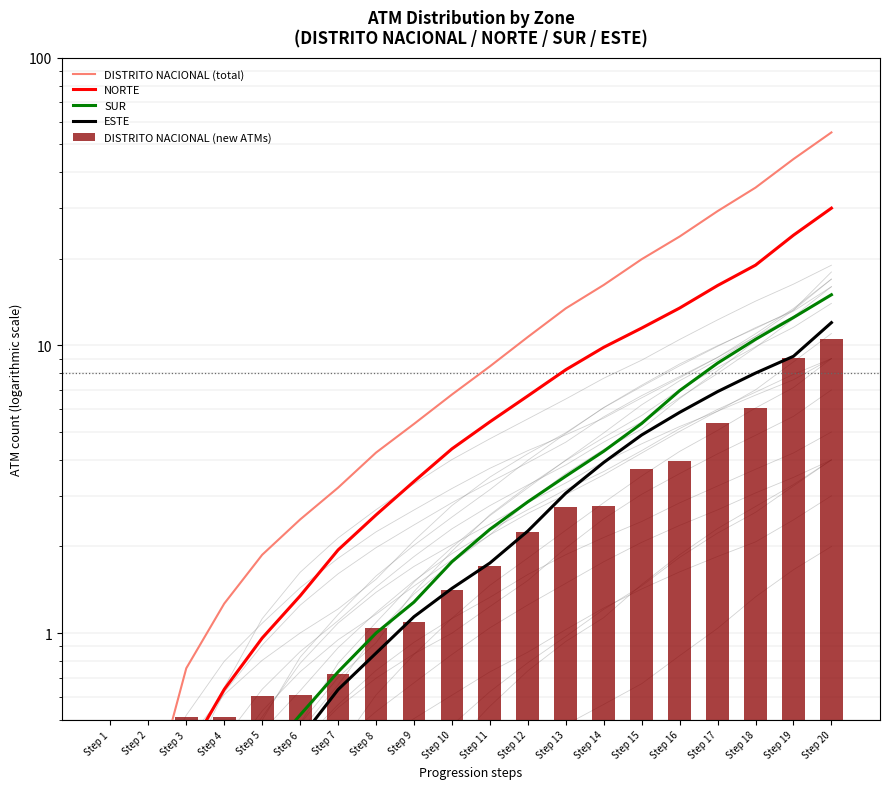

Is the value of SUR at Step 12 greater than the value of NORTE at Step 2?

Yes